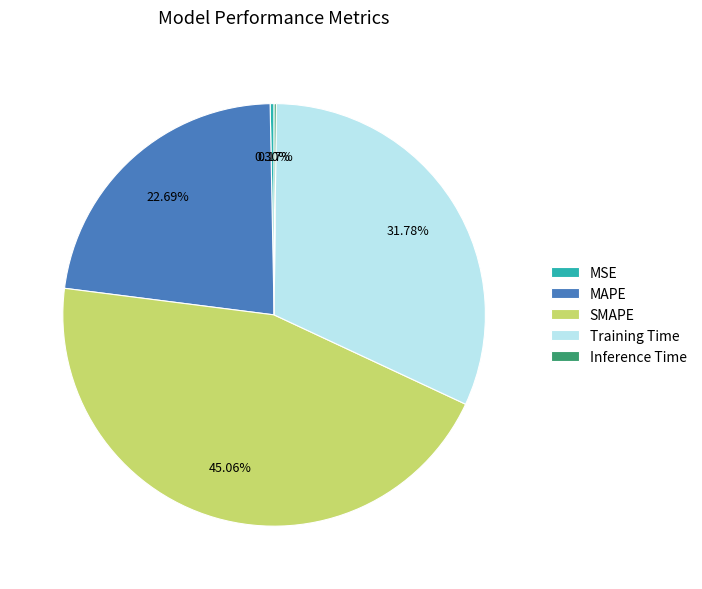

Which category has the biggest portion of the pie?

SMAPE